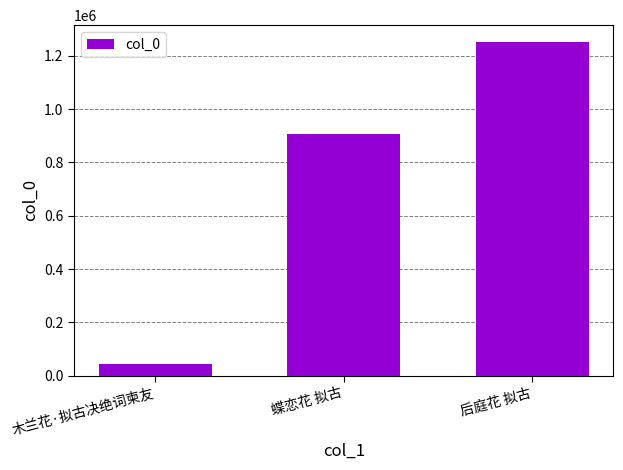

List the labels in order of value, largest first.

后庭花 拟古, 蝶恋花 拟古, 木兰花·拟古决绝词柬友